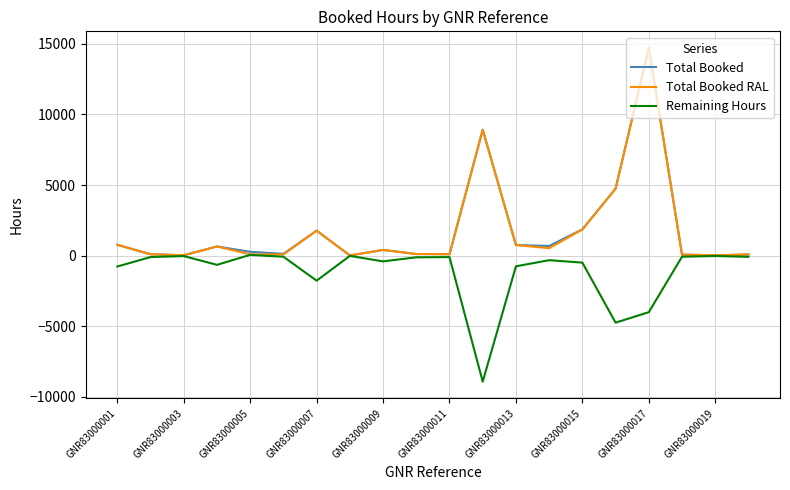

Does the chart have visible grid lines?

Yes